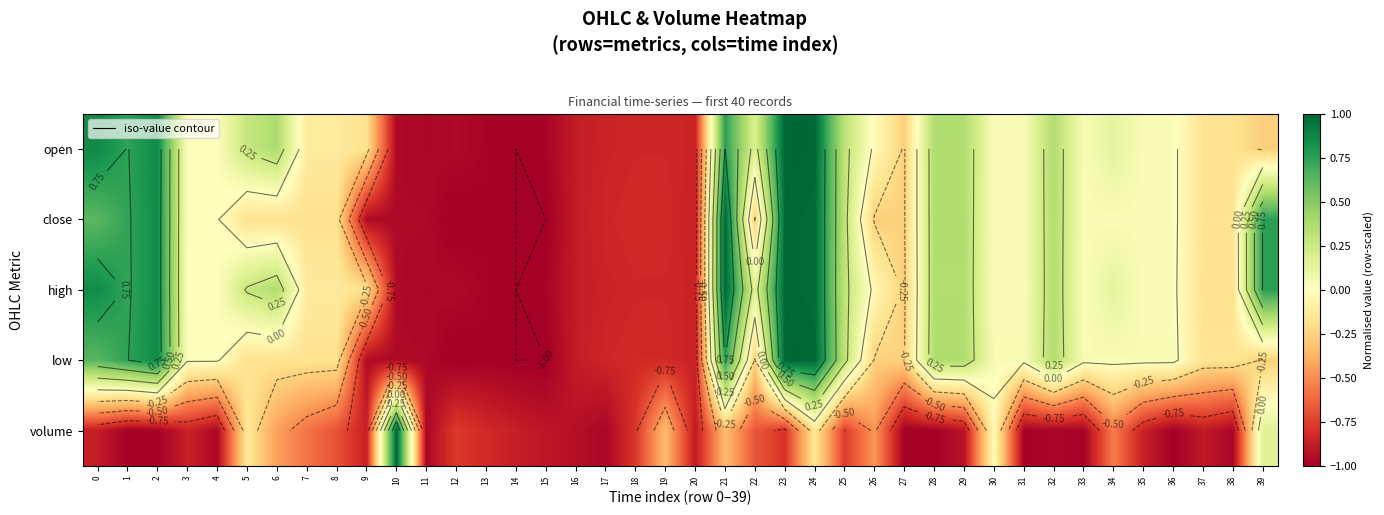

Where is volume nearest to the value 0?

30